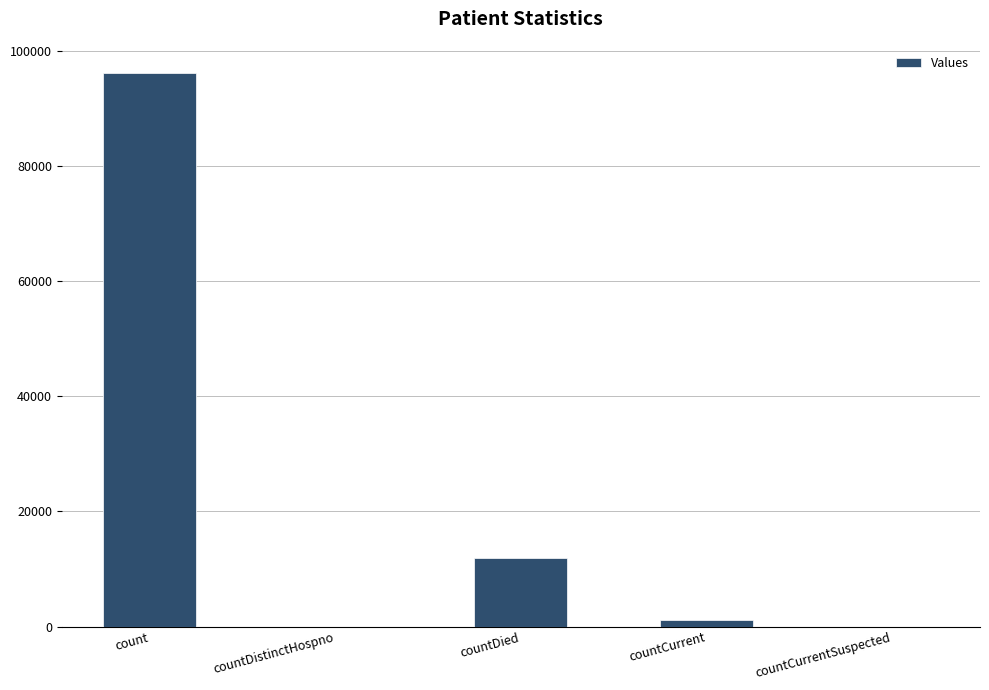

What is the change in value from countDistinctHospno to countDied?

+11914